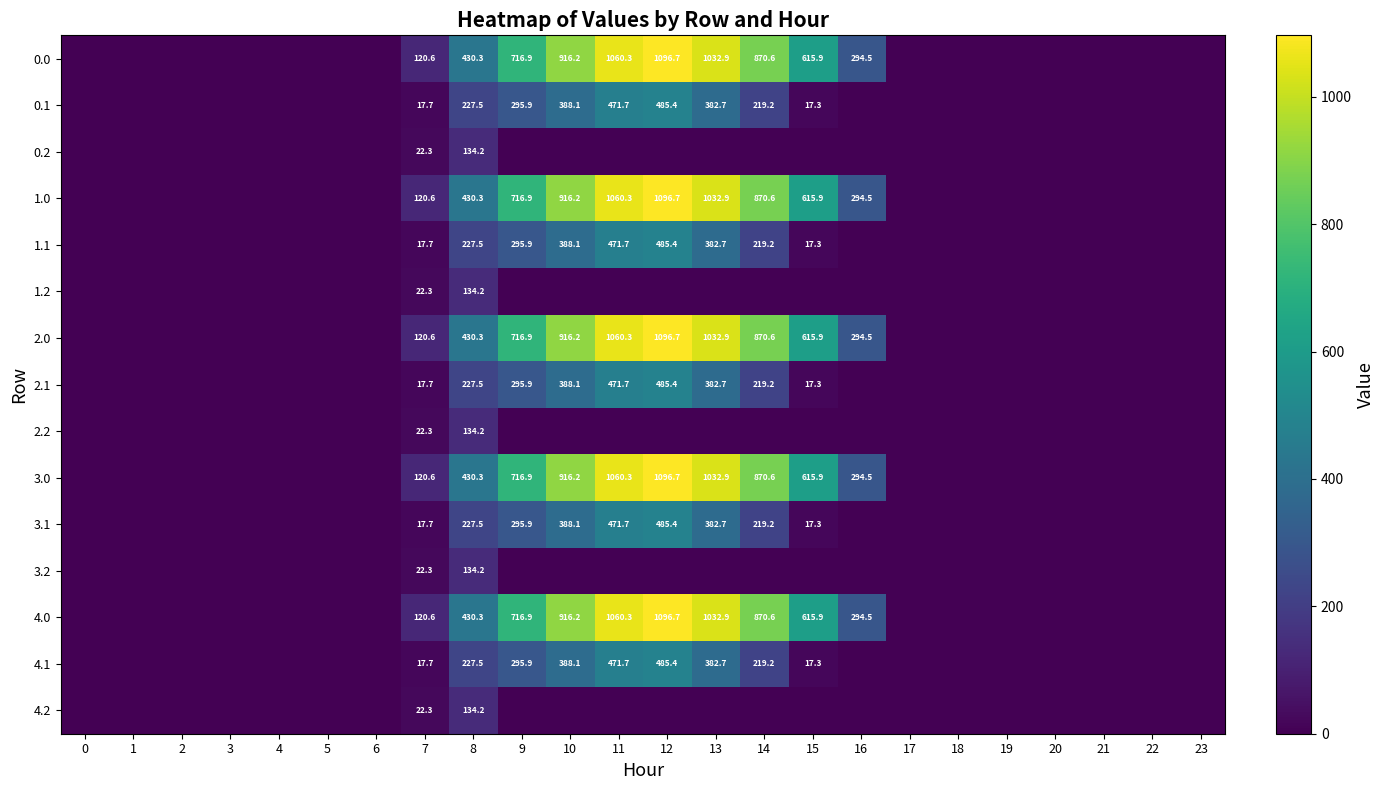

Is it true that 4.1 equals 17.3 at 15?

True